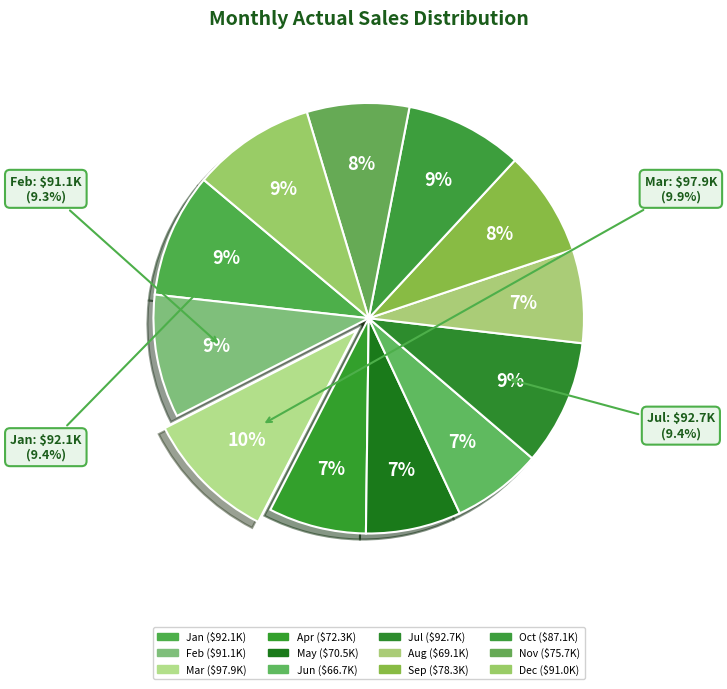

How much of the chart is everything except Sep?

92.1%